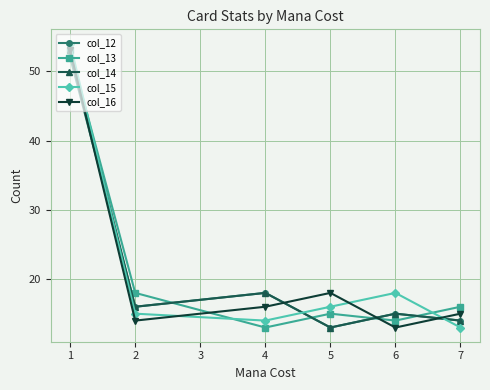

What is the value of the col_12 point at the 6th from the left?

14